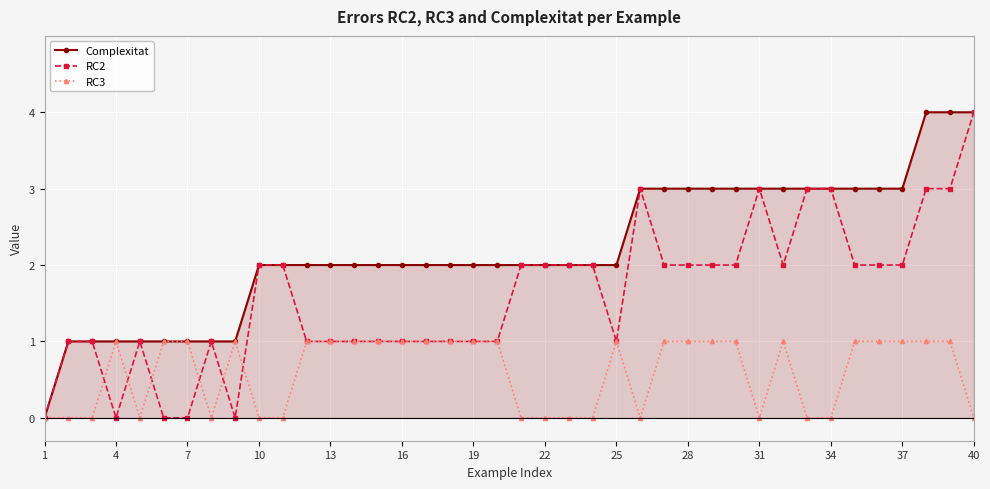

List the series in order of their overall mean, highest first.

Complexitat, RC2, RC3